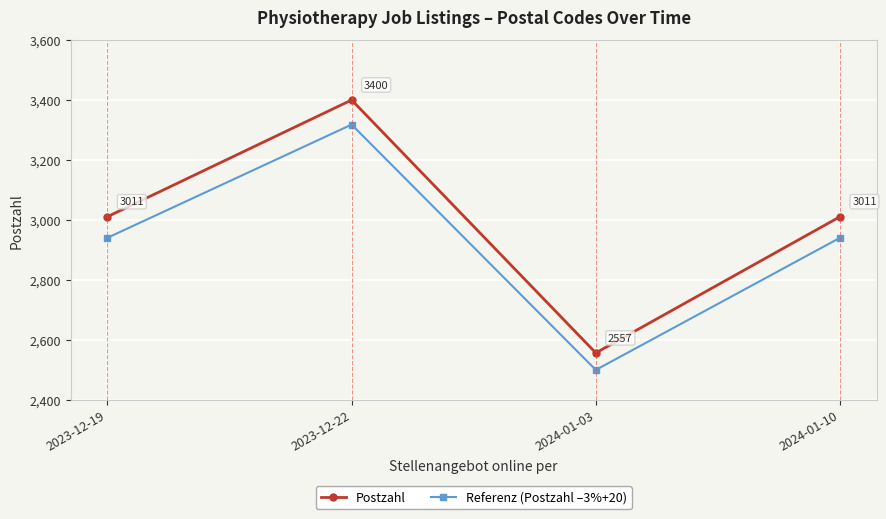

What is the maximum value for Referenz (Postzahl –3%+20)?

3318.0